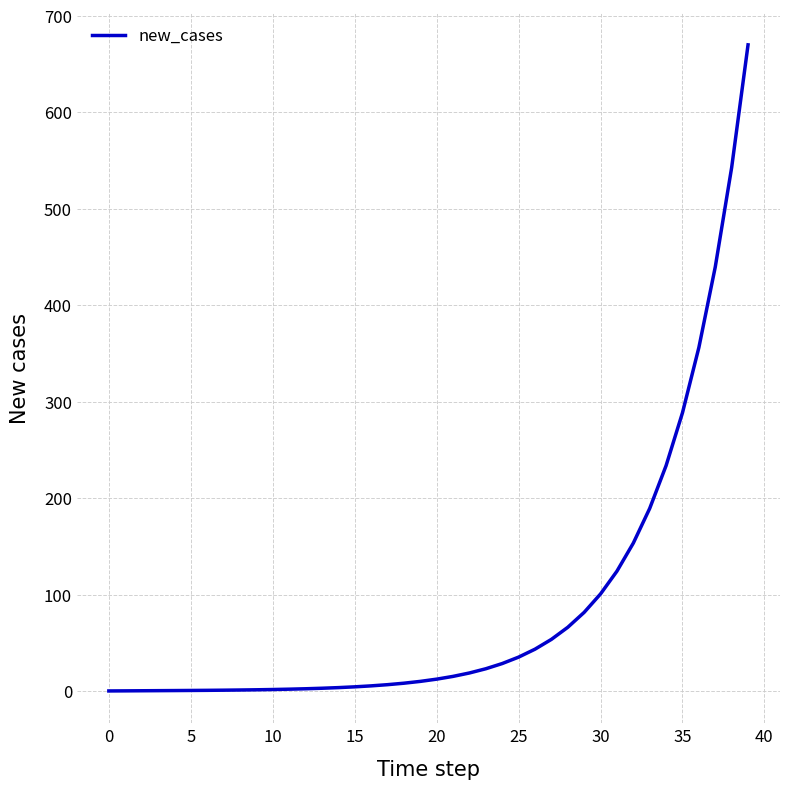

What is the maximum value shown in the chart?

670.0